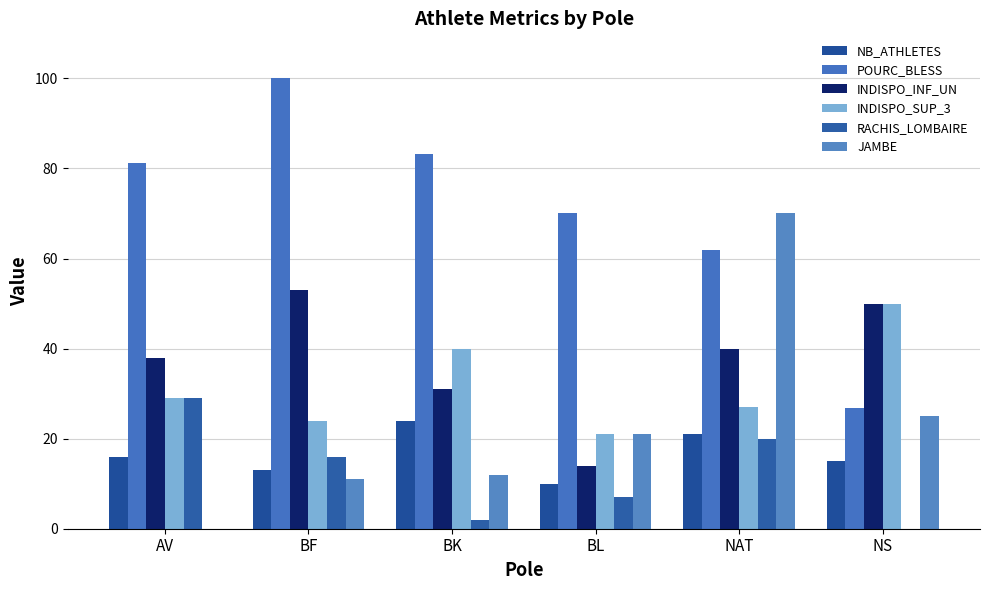

List the labels in order of INDISPO_SUP_3 value, smallest first.

BL, BF, NAT, AV, BK, NS